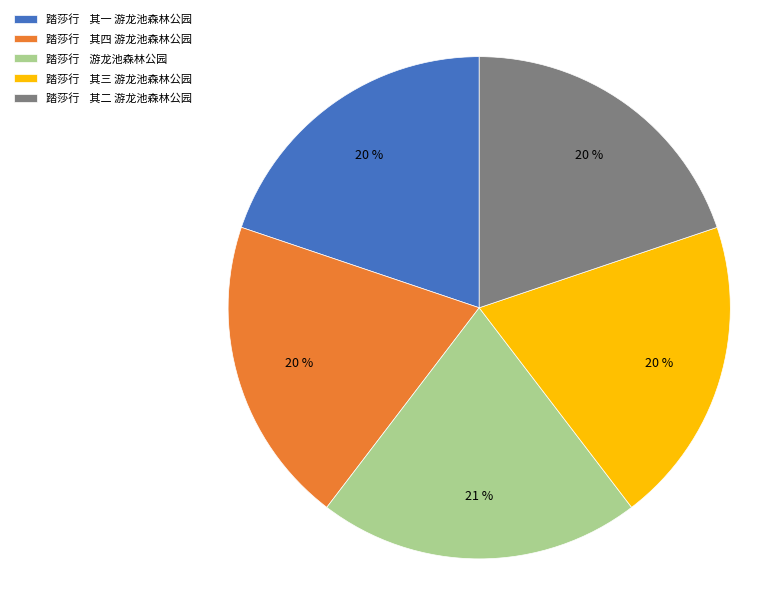

Combined, do 踏莎行 其三 游龙池森林公园 and 踏莎行 游龙池森林公园 account for over 50%?

No